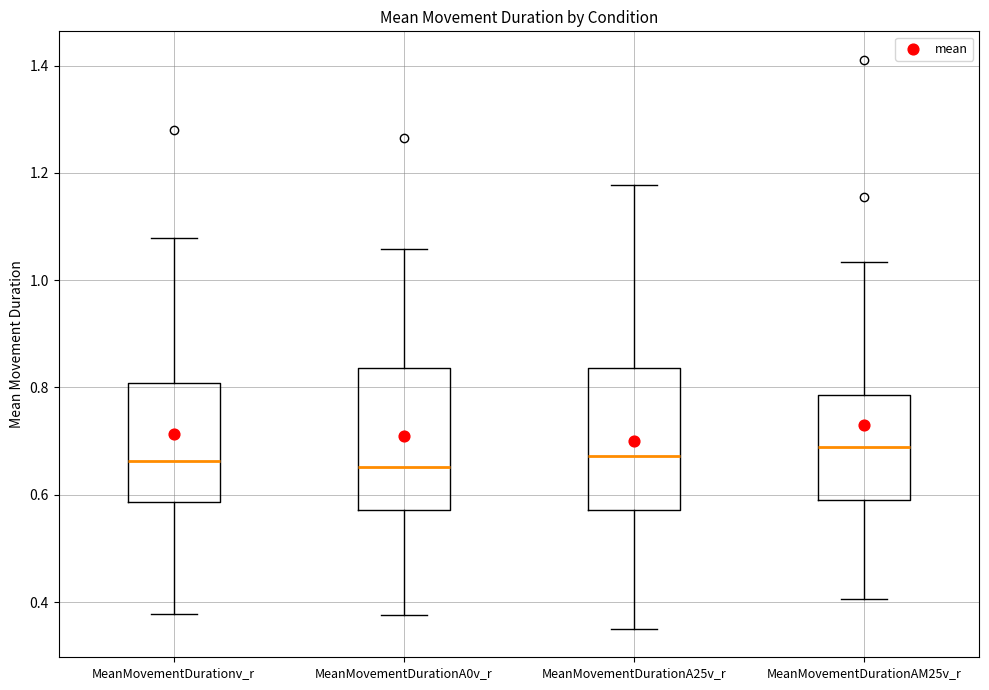

Reading left to right, transcribe this box plot: for each box, give where its median line is, the range the box spans, and where its two whiskers end, as read against the y-axis. The values are not printed on the chart, so give them approximately, as read against the axis.

MeanMovementDurationv_r: median 0.66, box 0.58 to 0.80, whiskers 0.38 to 1.08
MeanMovementDurationA0v_r: median 0.66, box 0.58 to 0.84, whiskers 0.38 to 1.06
MeanMovementDurationA25v_r: median 0.68, box 0.58 to 0.84, whiskers 0.36 to 1.18
MeanMovementDurationAM25v_r: median 0.68, box 0.58 to 0.78, whiskers 0.40 to 1.04